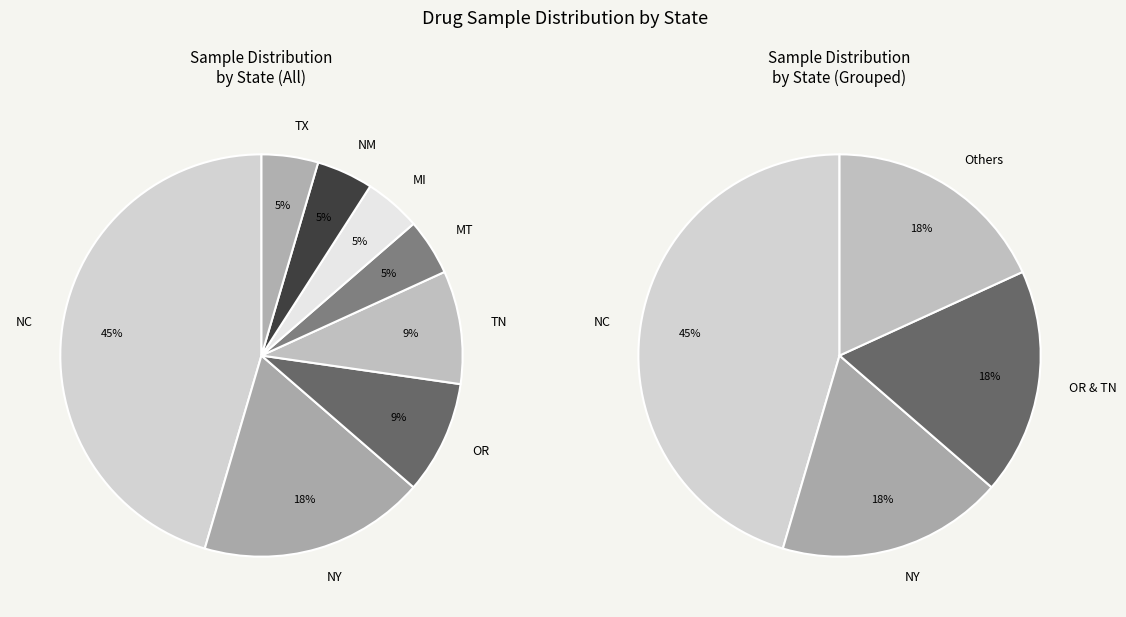

The NM slice represents 5% of the pie. True or false?

True